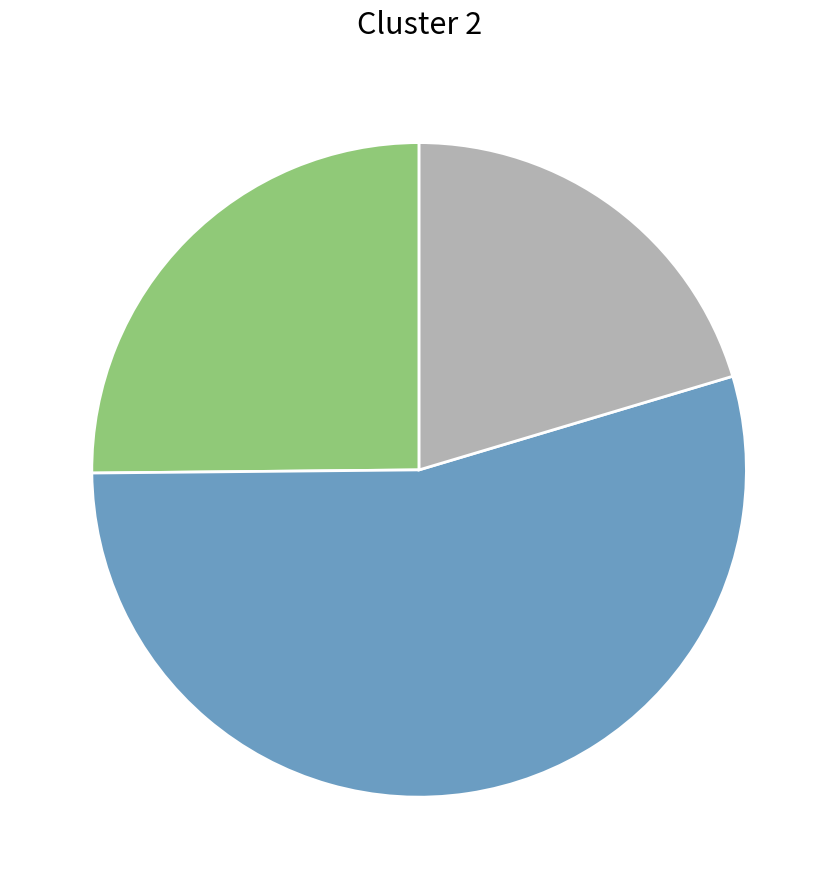

How many segments does this pie chart have?

3